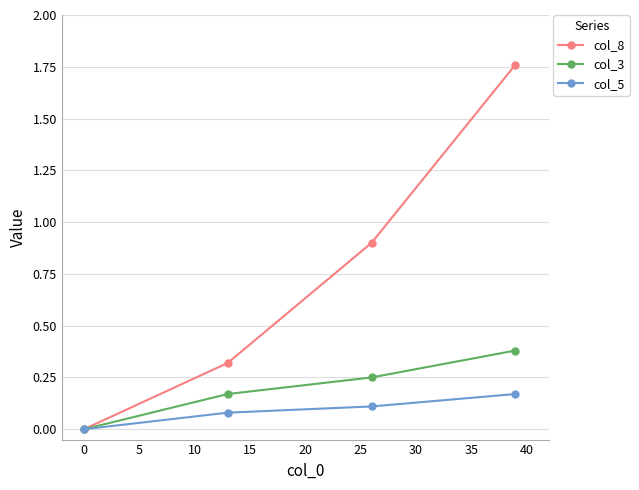

Which series has the widest spread of values?

col_8